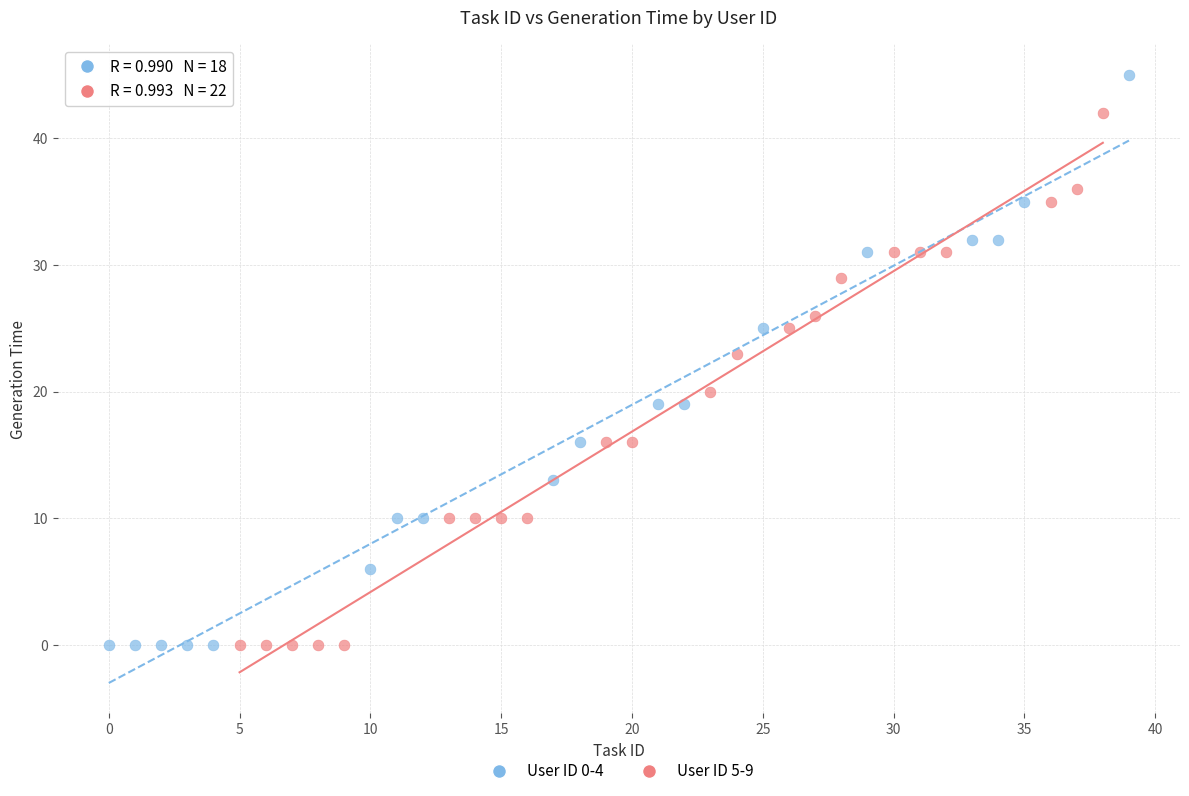

Which series reaches the maximum Y coordinate?

User ID 0-4